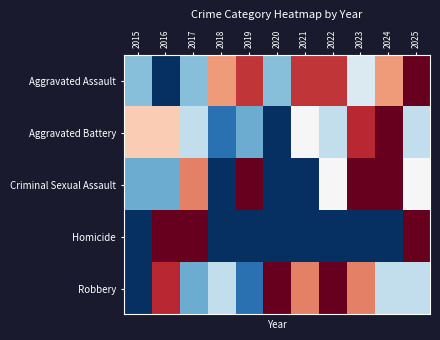

Count the number of data series in this chart.

5